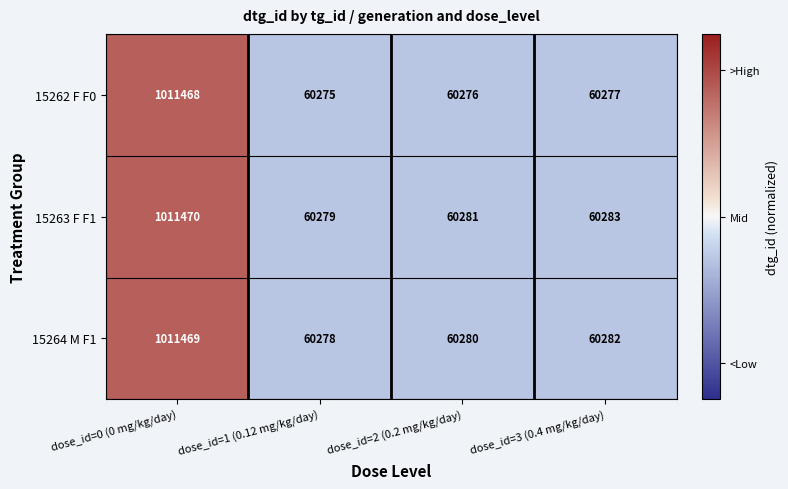

What is the sum of the 15263 F F1 values at dose_id=1 (0.12 mg/kg/day) and dose_id=2 (0.2 mg/kg/day)?

120560